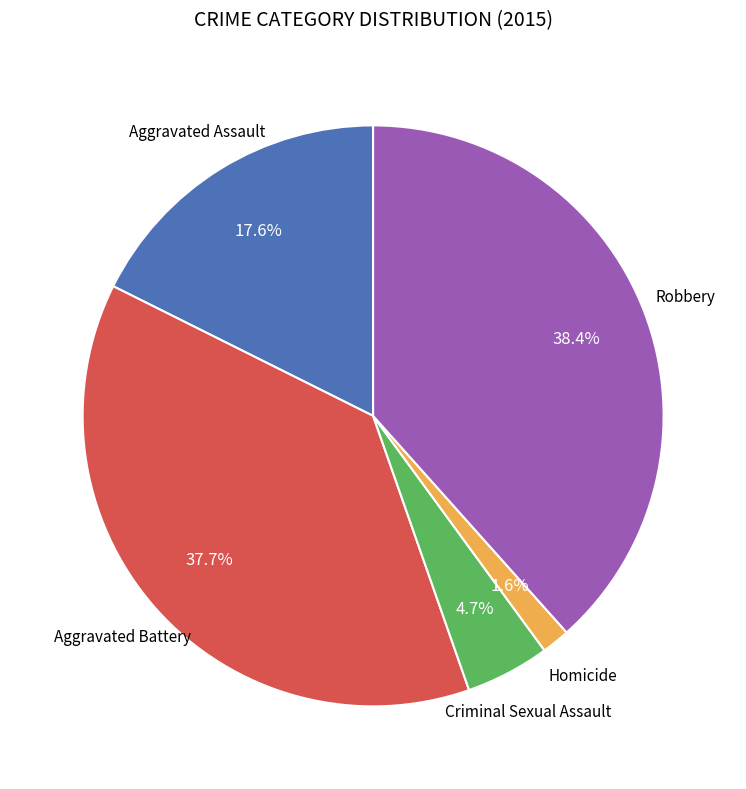

Is there any slice that represents more than half of the pie?

No